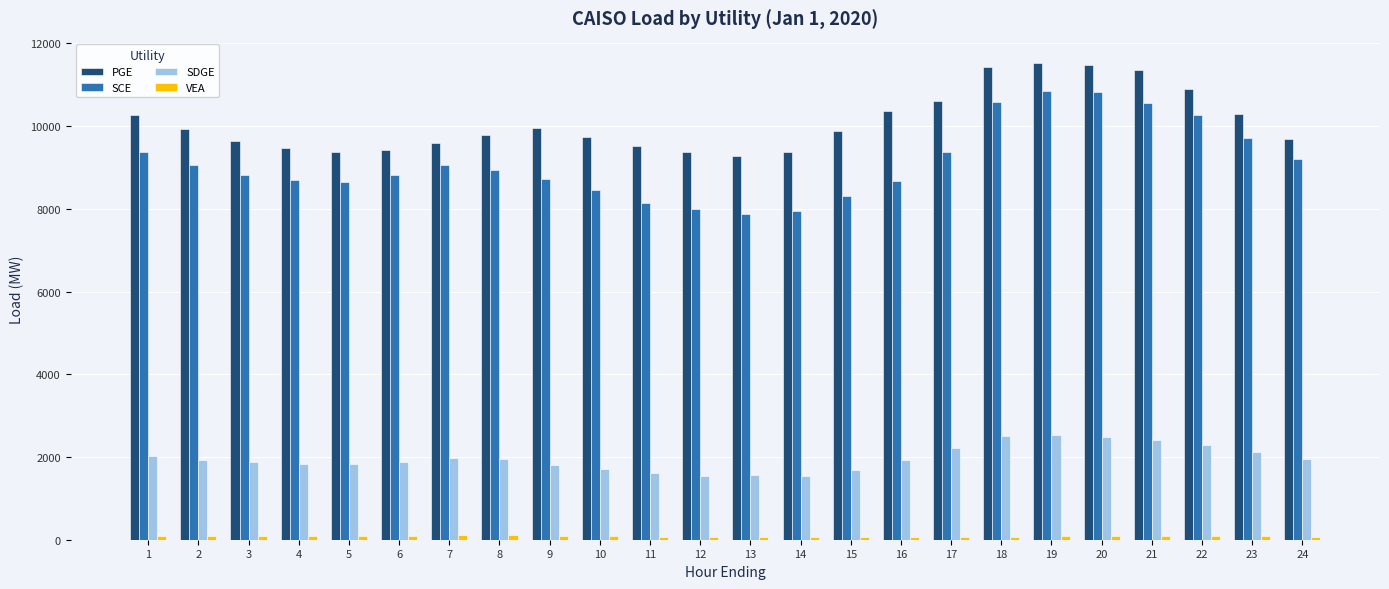

What is the approximate value of SCE at 3?

8826.1